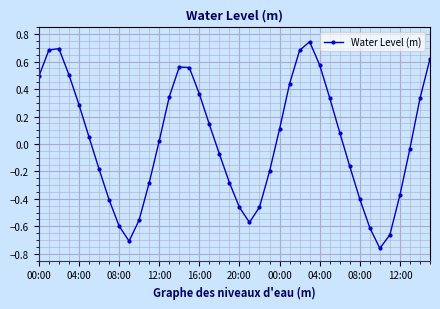

How many interior local valleys (lower than both neighbors) does the data have?

3